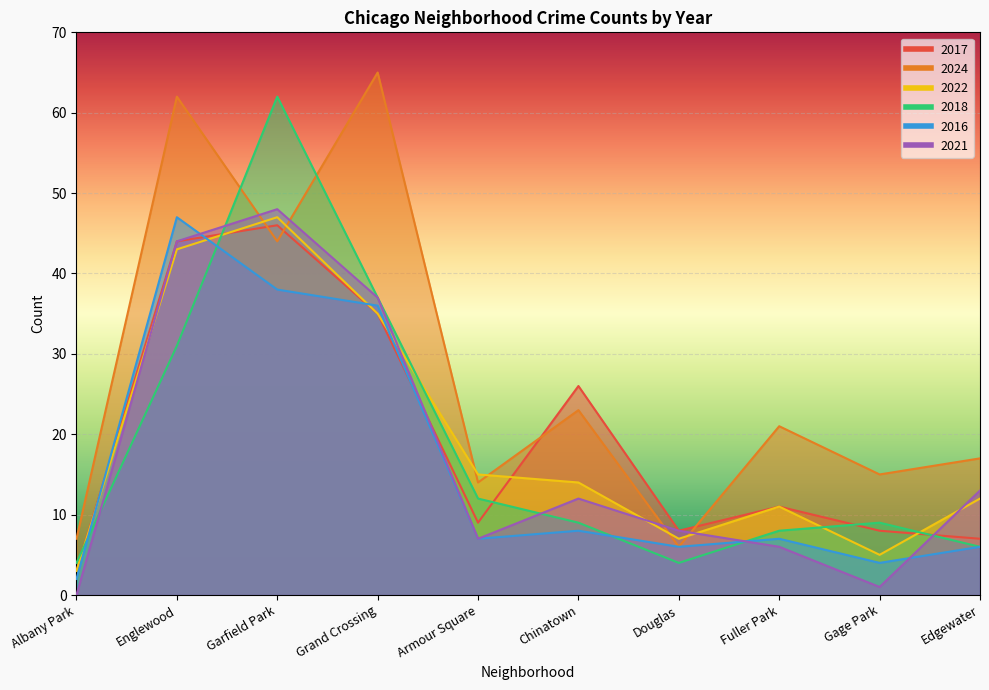

Reading left to right, extract all data points from this chart.

2017: Albany Park=3	Englewood=44	Garfield Park=46	Grand Crossing=35	Armour Square=9	Chinatown=26	Douglas=8	Fuller Park=11	Gage Park=8	Edgewater=7
2024: Albany Park=7	Englewood=62	Garfield Park=44	Grand Crossing=65	Armour Square=14	Chinatown=23	Douglas=6	Fuller Park=21	Gage Park=15	Edgewater=17
2022: Albany Park=3	Englewood=43	Garfield Park=47	Grand Crossing=35	Armour Square=15	Chinatown=14	Douglas=7	Fuller Park=11	Gage Park=5	Edgewater=12
2018: Albany Park=4	Englewood=31	Garfield Park=62	Grand Crossing=37	Armour Square=12	Chinatown=9	Douglas=4	Fuller Park=8	Gage Park=9	Edgewater=6
2016: Albany Park=2	Englewood=47	Garfield Park=38	Grand Crossing=36	Armour Square=7	Chinatown=8	Douglas=6	Fuller Park=7	Gage Park=4	Edgewater=6
2021: Albany Park=0	Englewood=44	Garfield Park=48	Grand Crossing=37	Armour Square=7	Chinatown=12	Douglas=8	Fuller Park=6	Gage Park=1	Edgewater=13